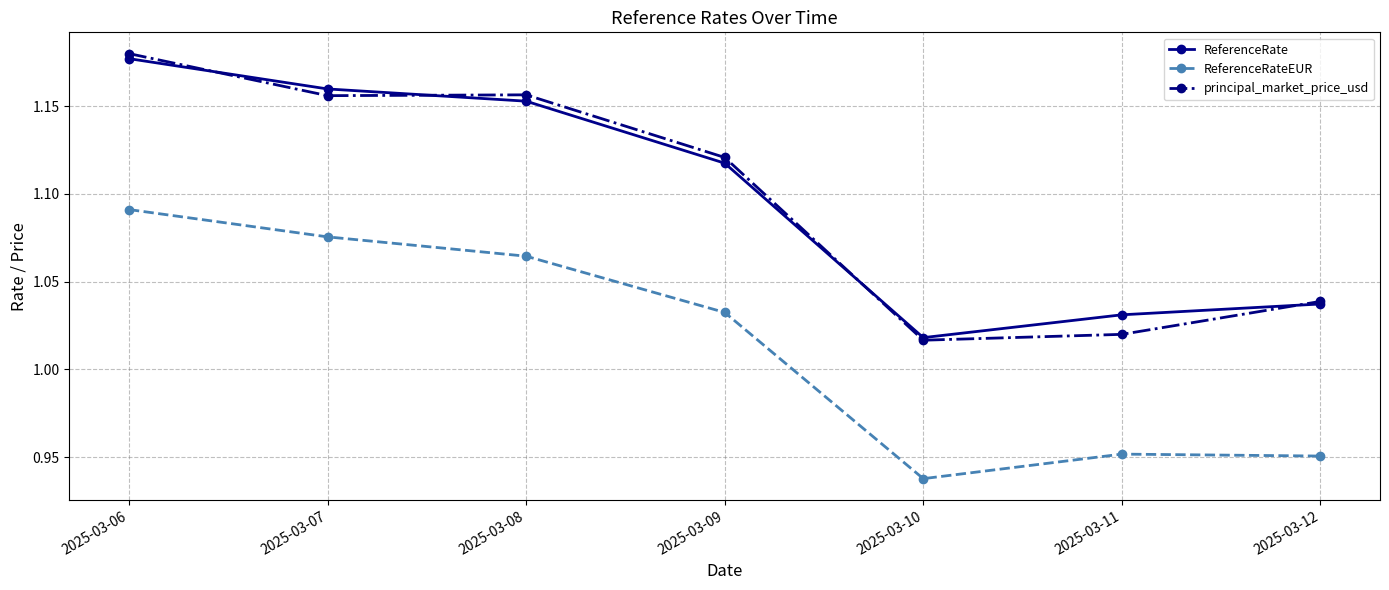

Which category has the lowest value in the ReferenceRateEUR series?

2025-03-10